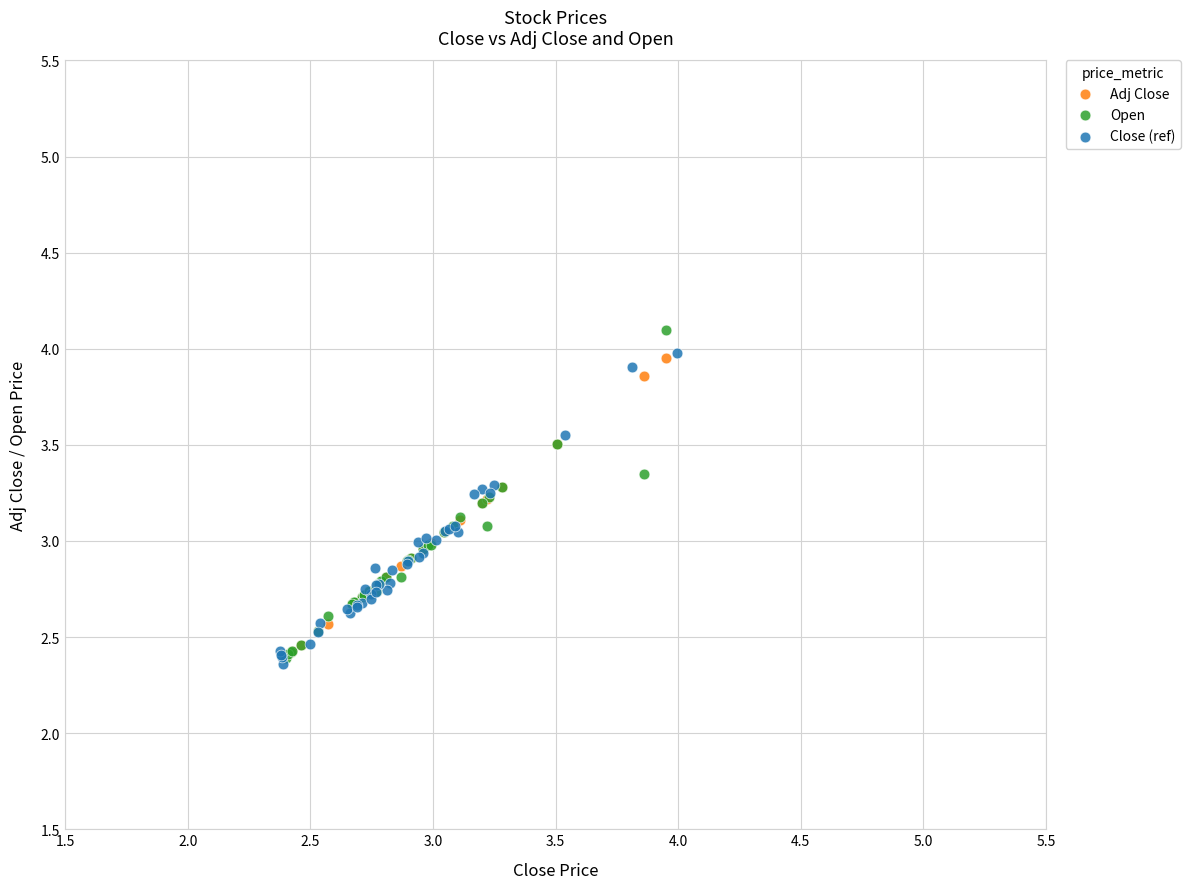

What are all the series names shown in the legend?

Adj Close, Open, Close (ref)